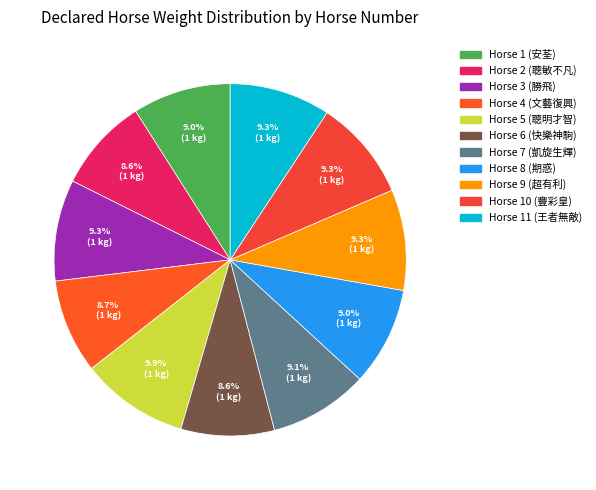

How many segments does this pie chart have?

11